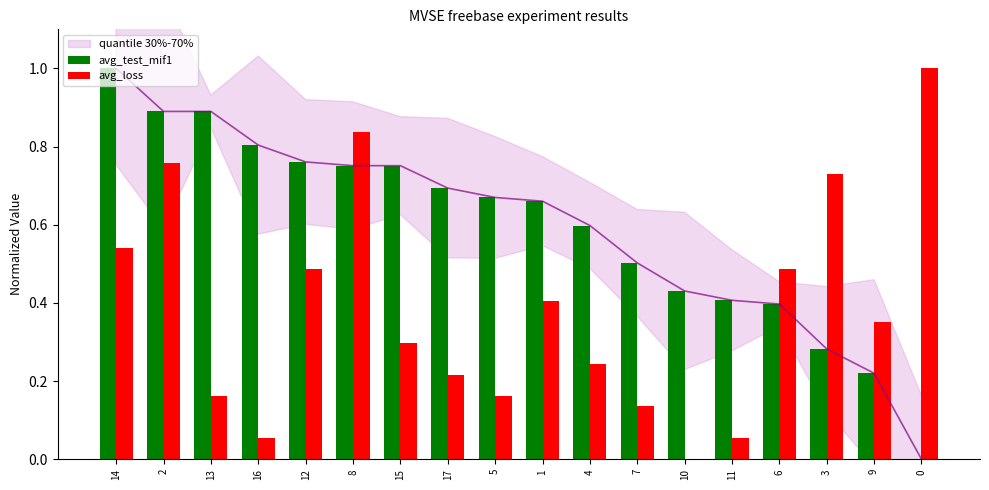

True or false: avg_test_mif1 has a value of 0.8 at 12.

True